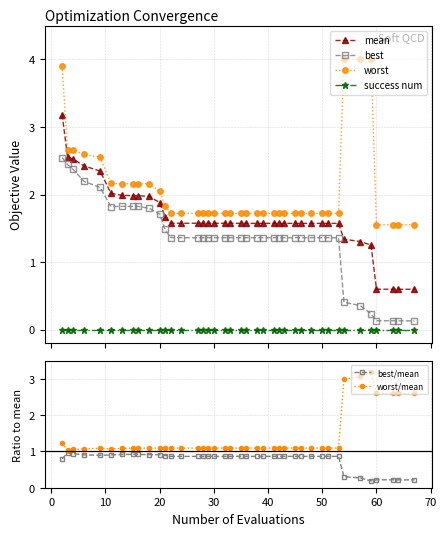

List the series in order of their peak value, lowest first.

success num, best/mean, best, mean, worst/mean, worst